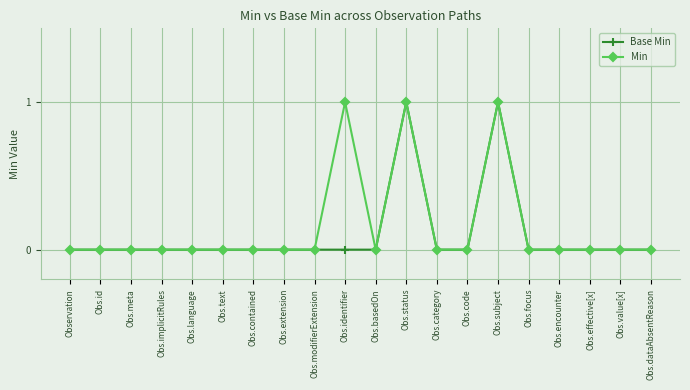

True or false: Base Min has more than 0 interior local peaks.

True